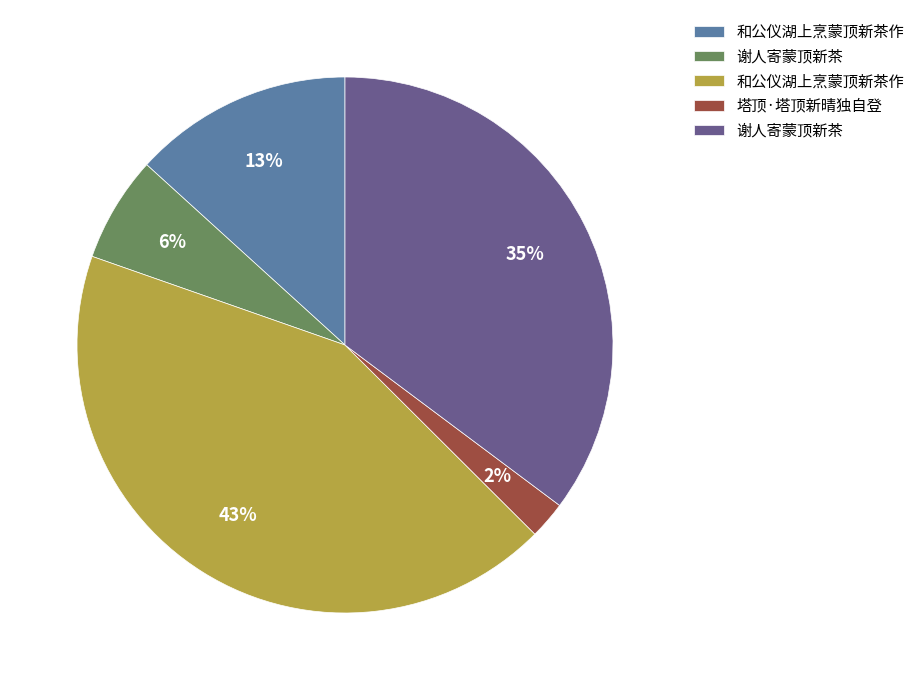

To the nearest percent, what is the average slice percentage?

20%